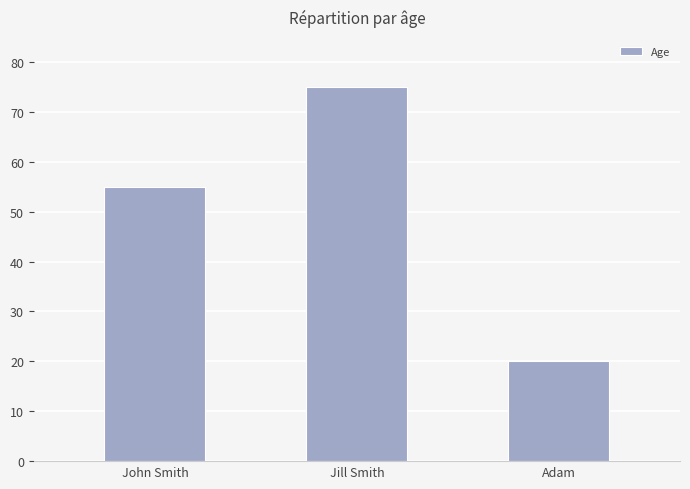

What is the ratio of the value at Adam to the value at Jill Smith?

0.3